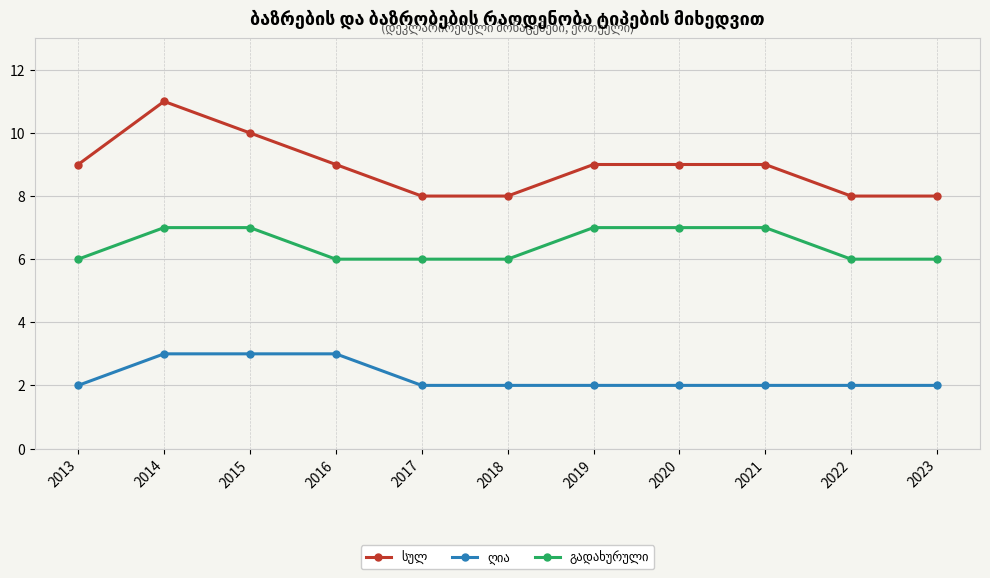

Which category has the highest value across all series?

2014